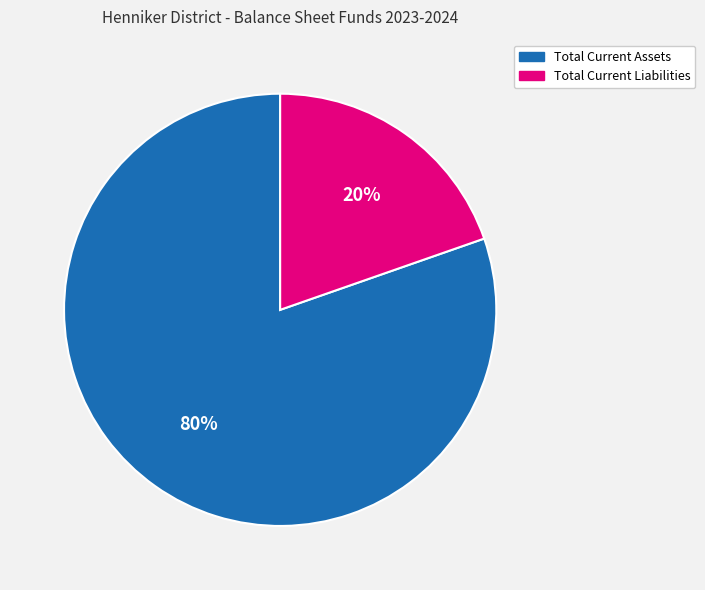

Which slice is the smallest?

Total Current Liabilities